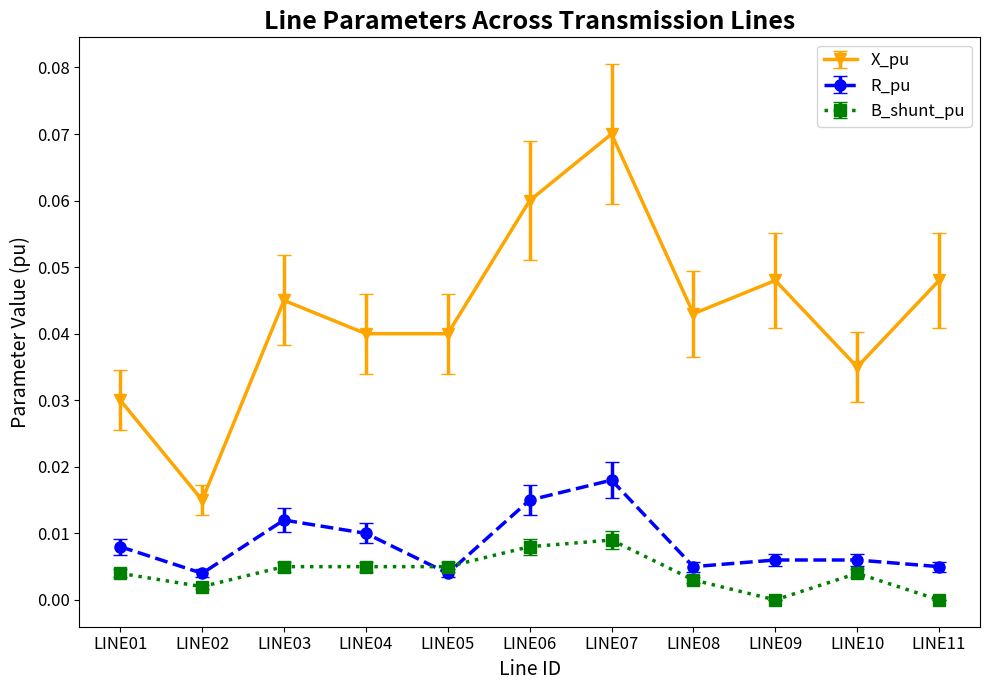

True or false: B_shunt_pu and X_pu cross at least once.

False